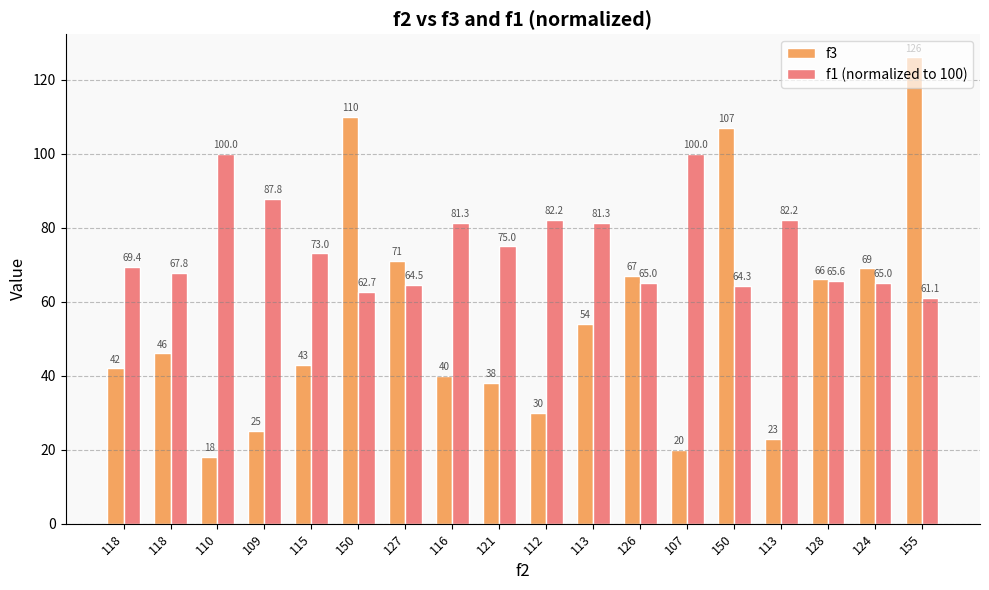

What are all the series names shown in the legend?

f3, f1 (normalized to 100)